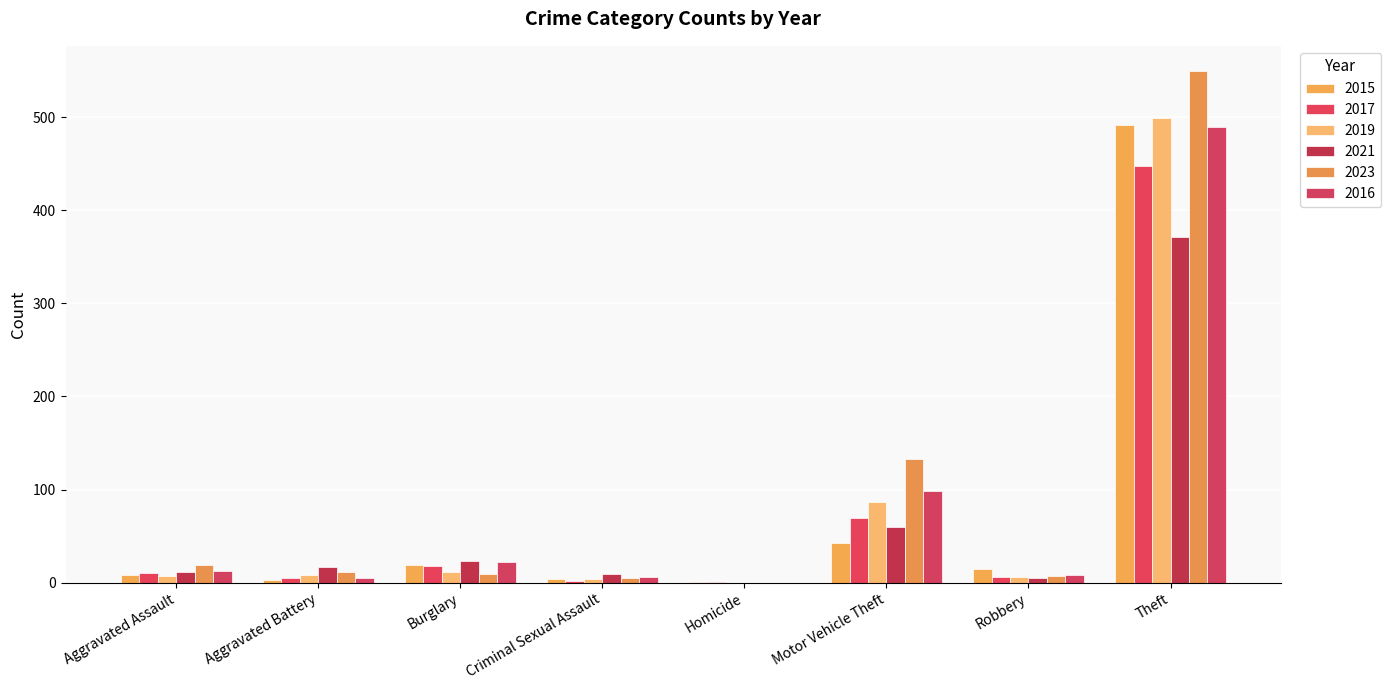

What is the label of the 5th bar from the left?

Homicide